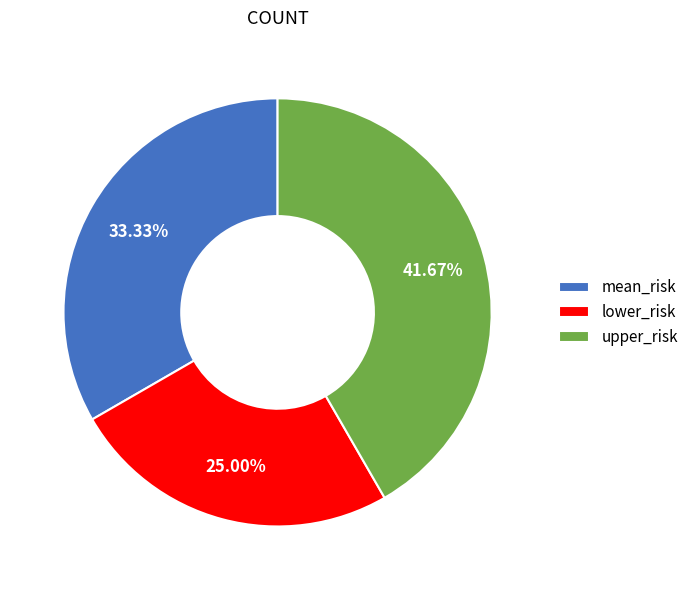

To the nearest percent, what is the combined percentage of upper_risk and lower_risk?

67%